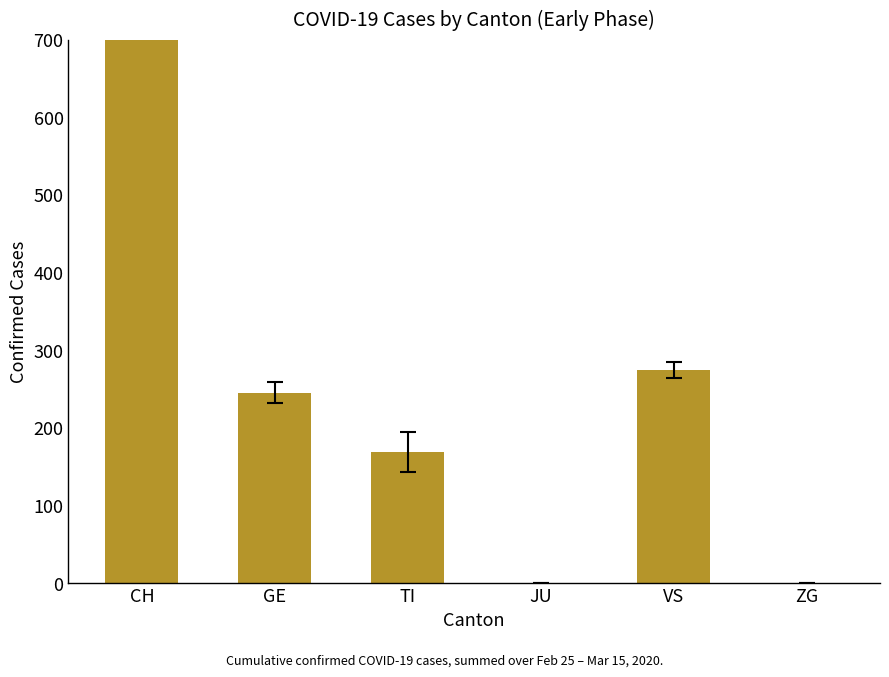

Reading left to right, what are all the values shown in this chart?

1522	245	169	0	274	0